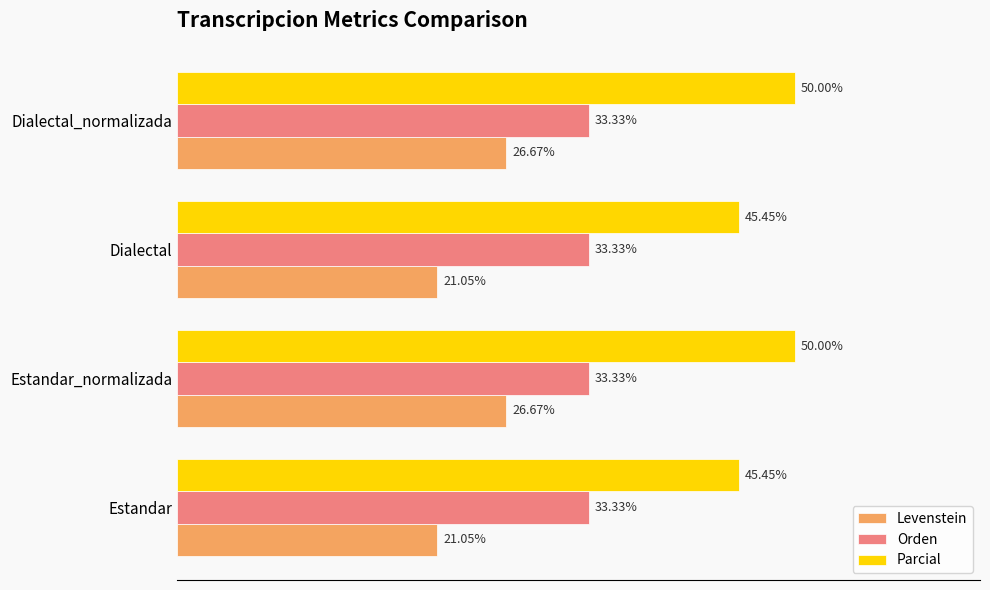

Rank the series by their maximum value, from highest to lowest.

Parcial, Orden, Levenstein